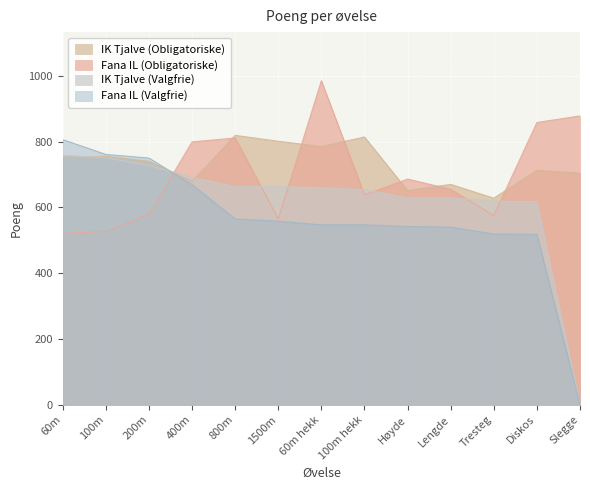

Read the Fana IL (Valgfrie) value at Diskos, to the nearest 50.

500